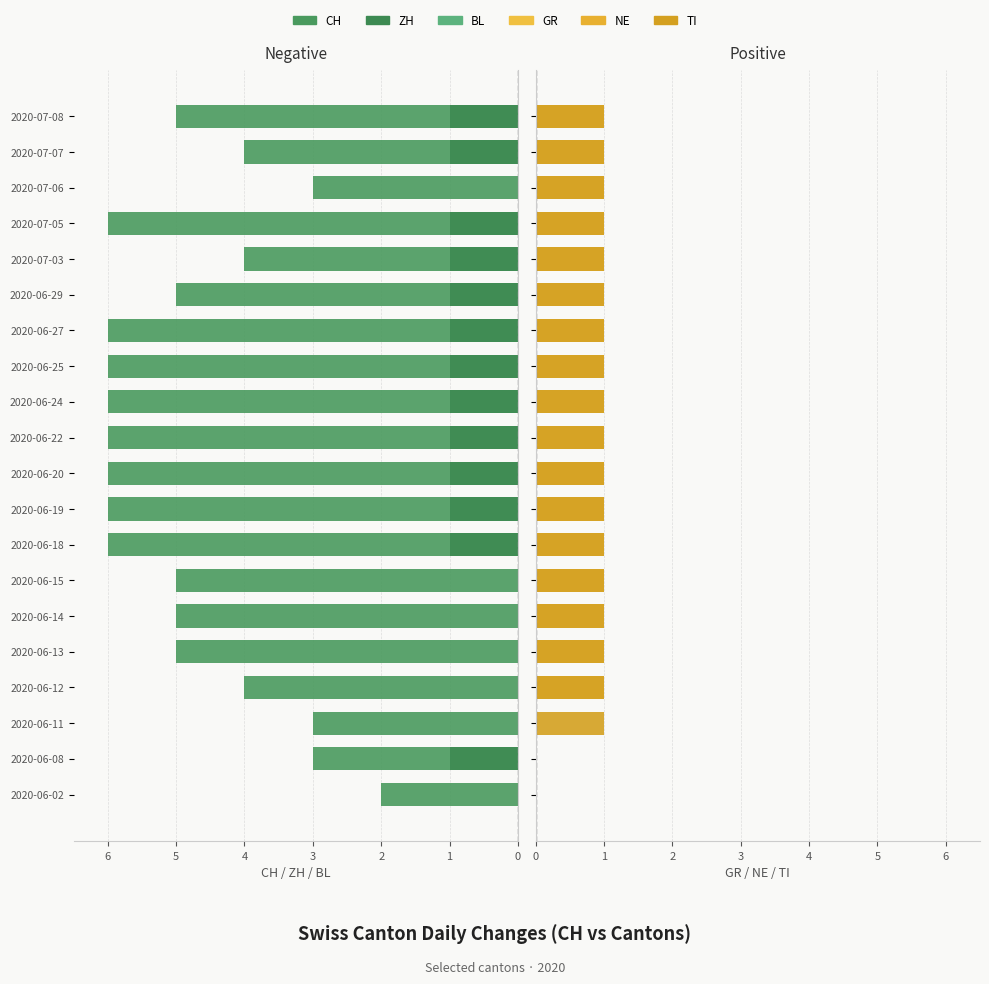

How many data points in GR are less than 1?

3